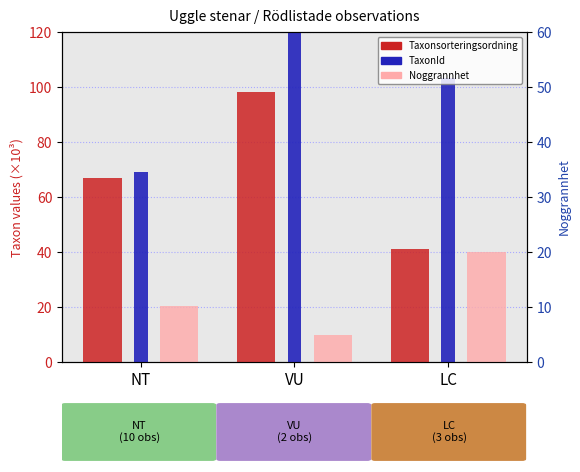

How many data points does each series have?

3